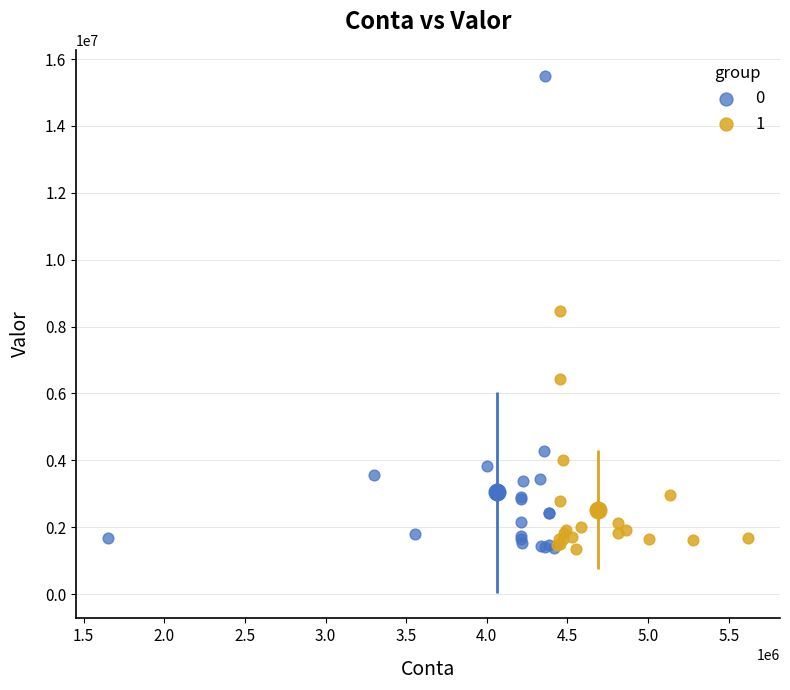

What are all the series names shown in the legend?

0, 1